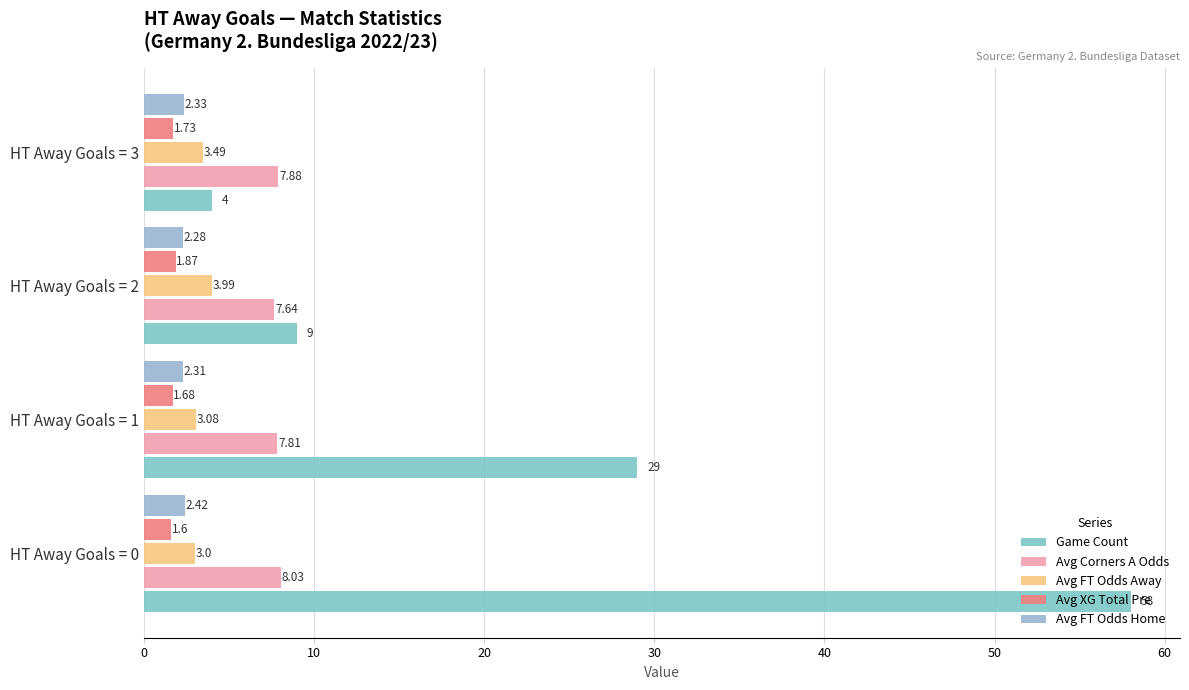

How many data points in Avg FT Odds Away are above 3?

3